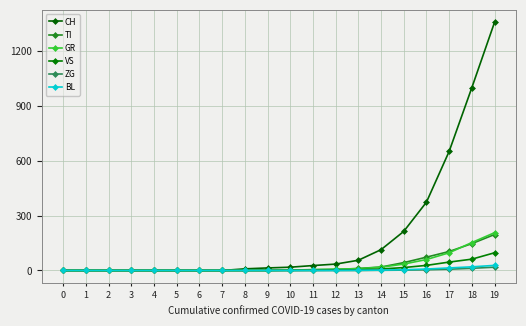

What is the difference between the second highest and second lowest values in the CH series?

1001